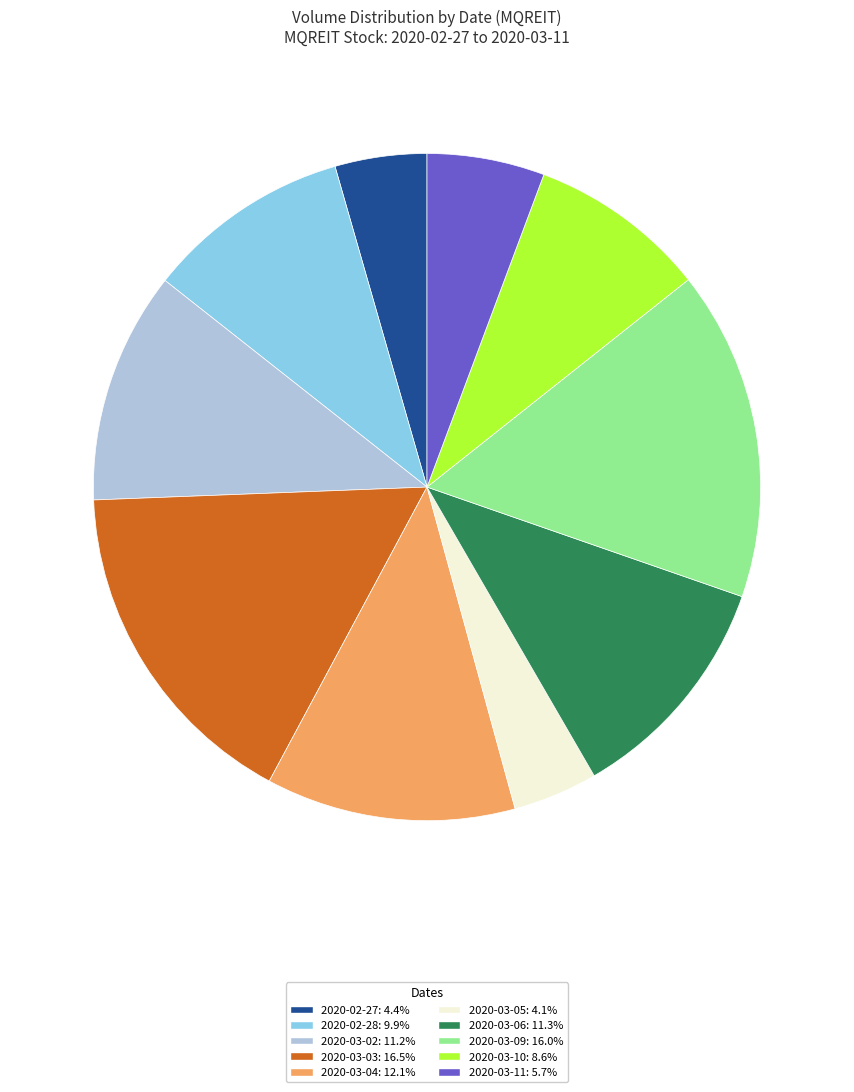

Is the sum of 2020-03-09: 16.0% and 2020-03-10: 8.6% greater than half?

No